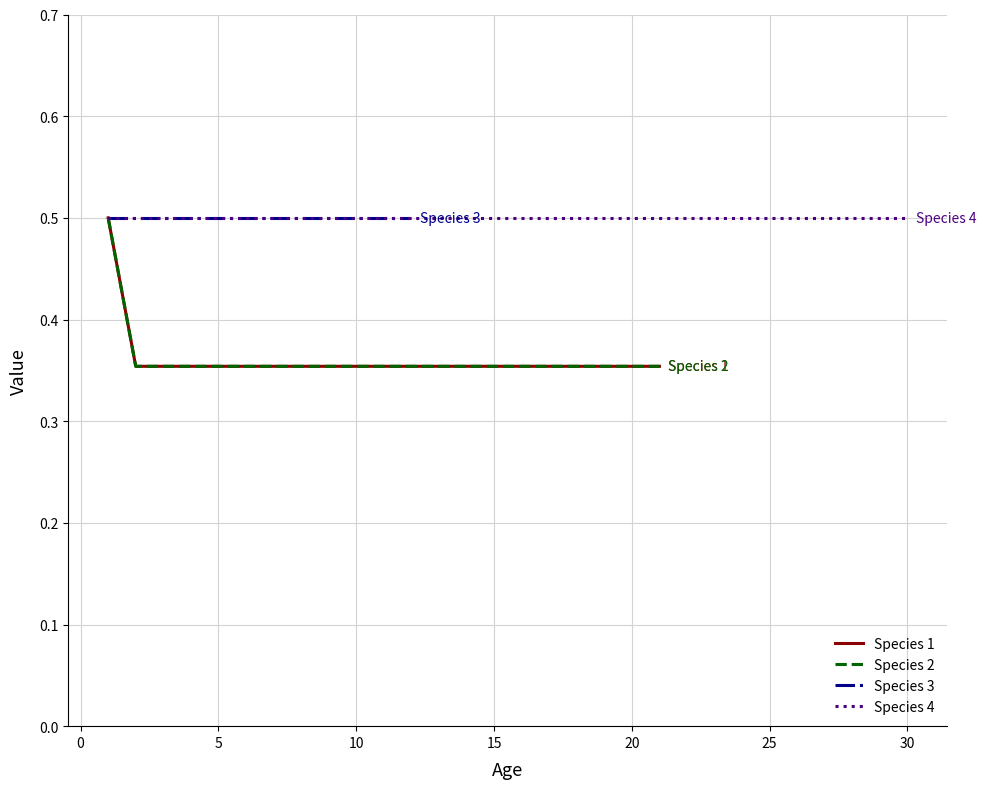

What is the minimum value shown in the chart?

0.4